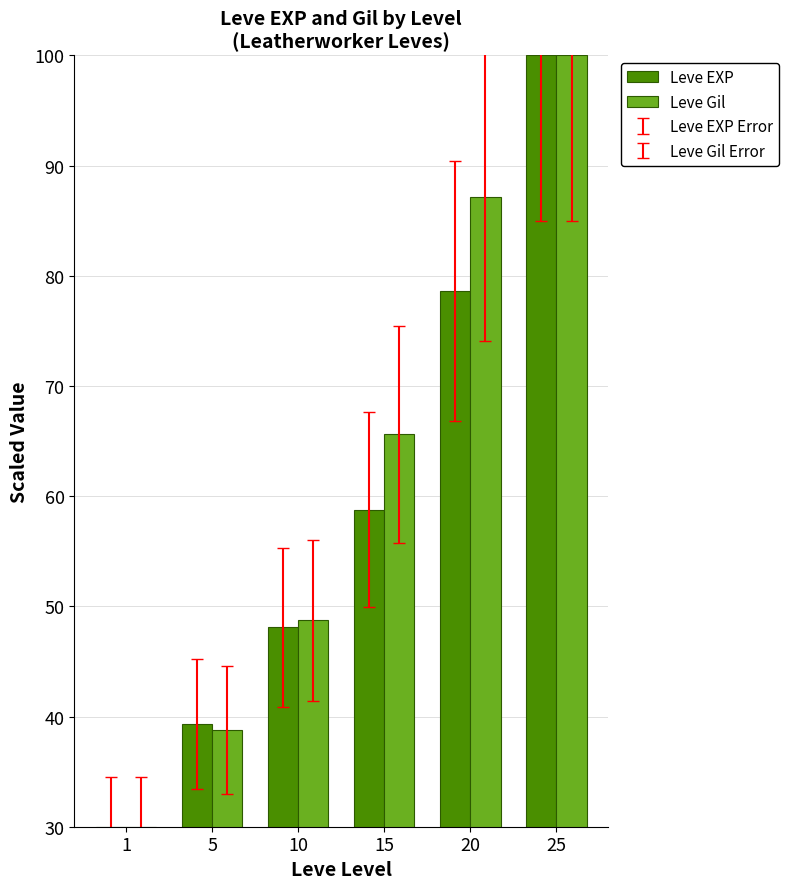

At how many categories does at least one series exceed 90?

1